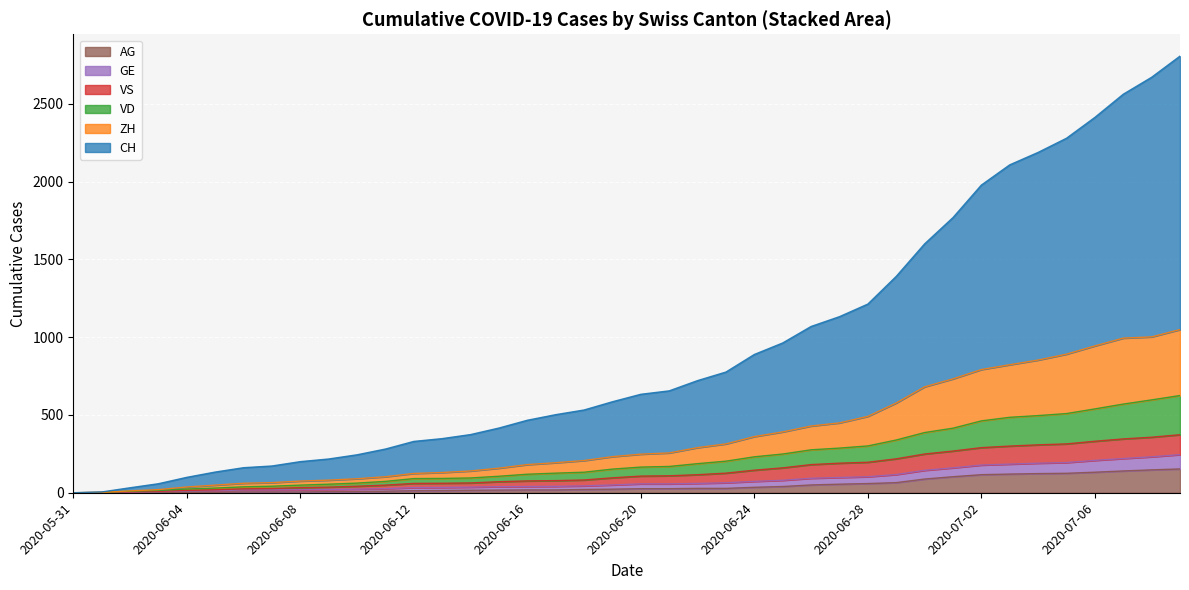

What is the highest value of the AG series?

153